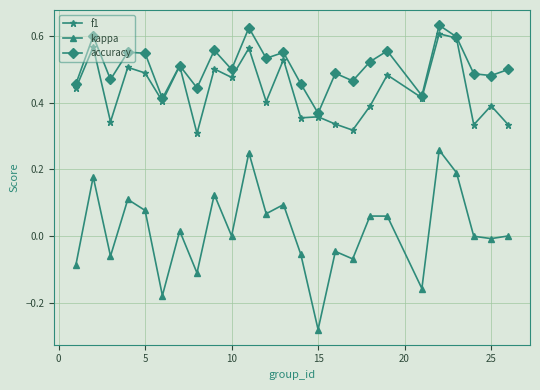

What are all the series names shown in the legend?

f1, kappa, accuracy